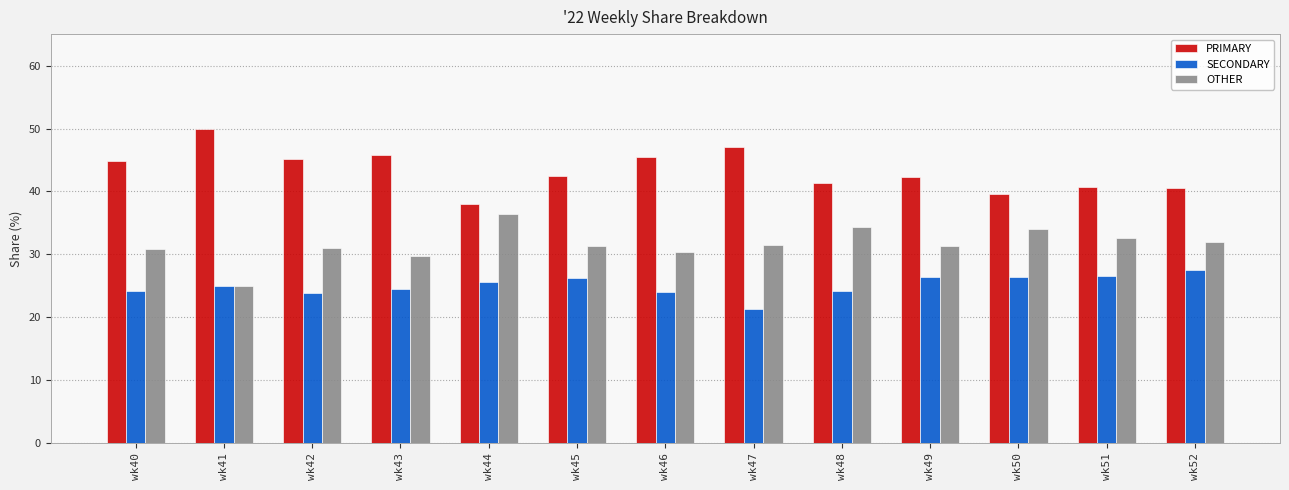

What is the difference between the highest and lowest values at wk48?

17.2